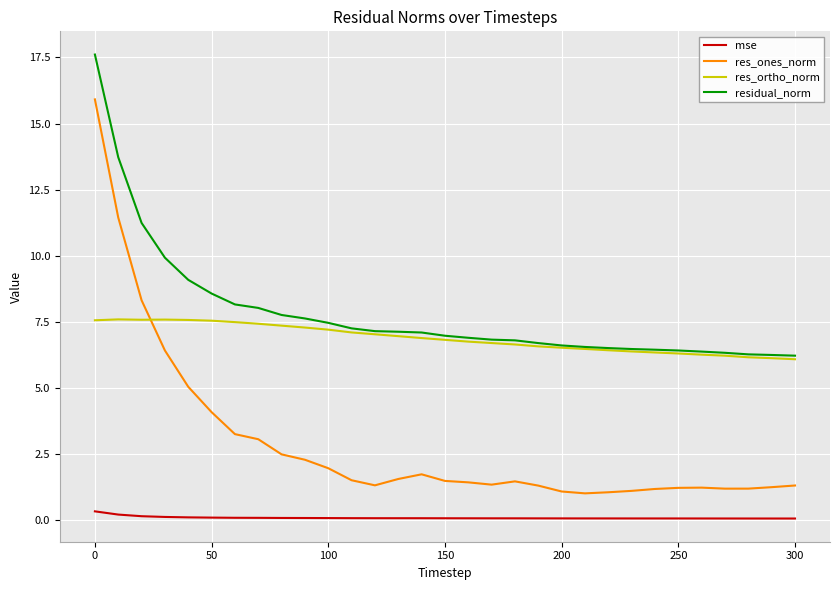

Which series has the largest total across all categories?

residual_norm